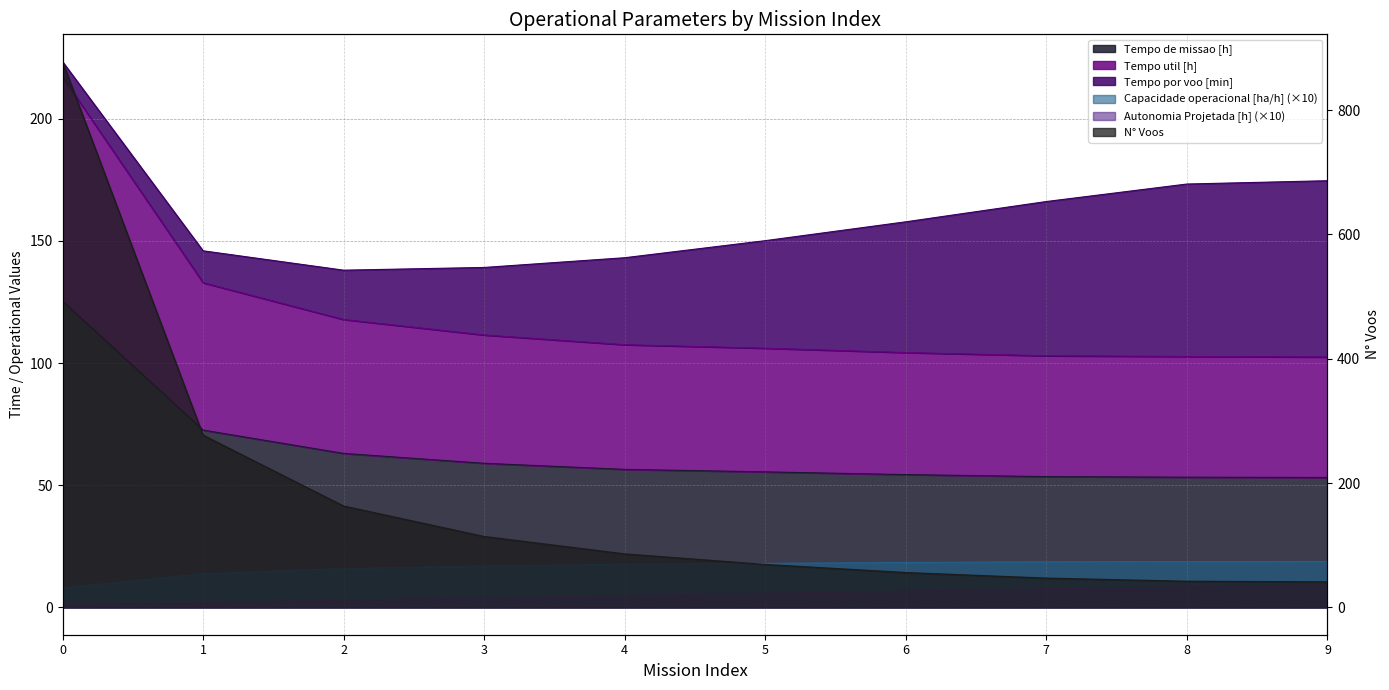

What is the total value across all series at 8?

225.3